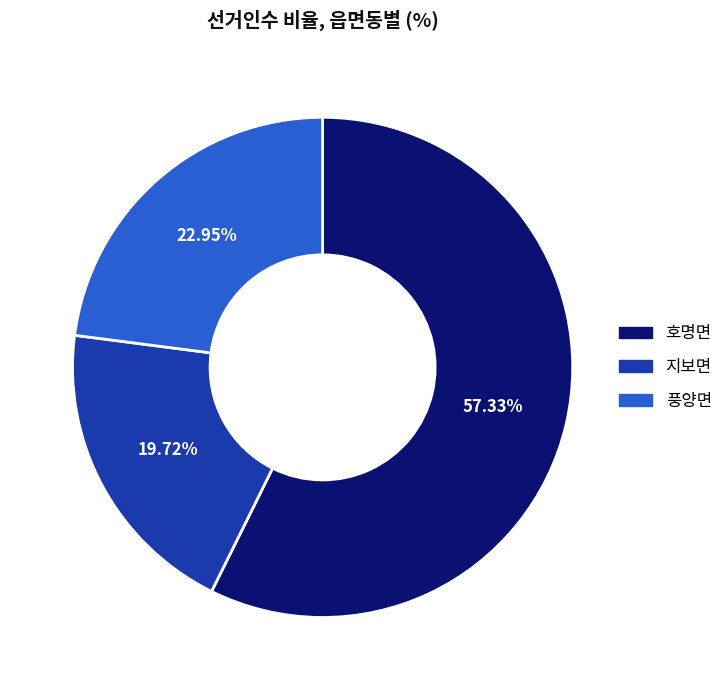

True or false: 호명면 accounts for 57% of the total.

True